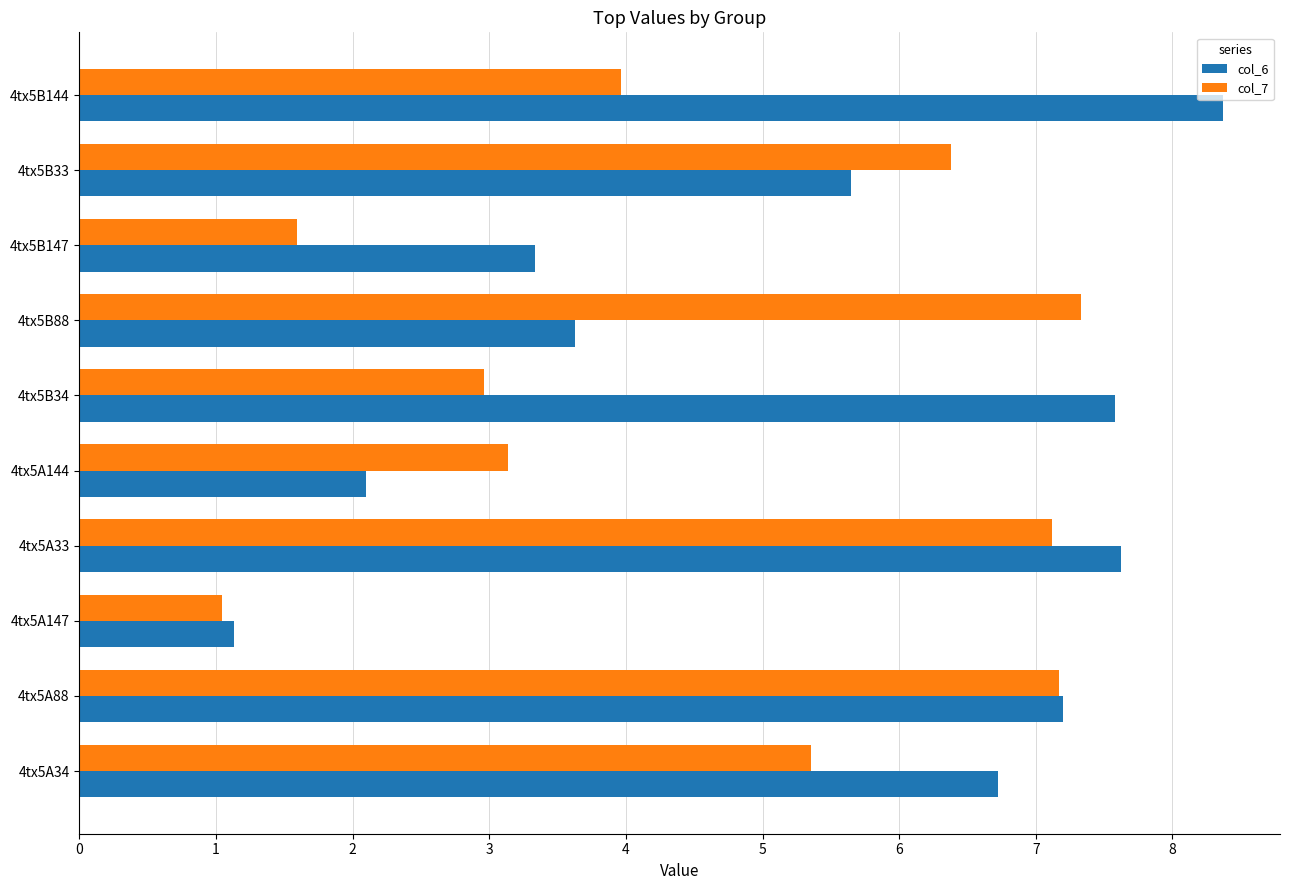

What is the spread (max minus min) of values at 4tx5A144?

1.0